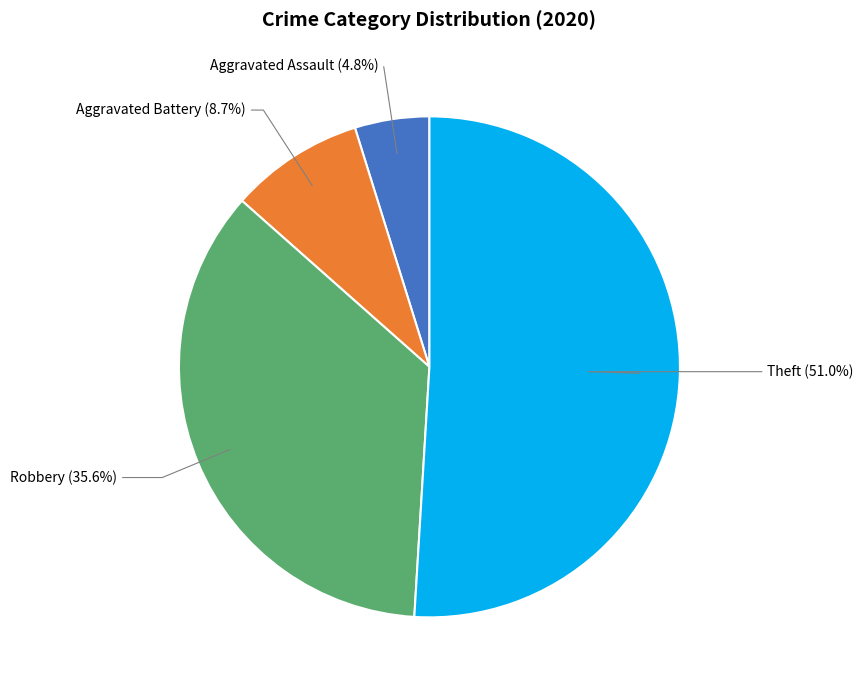

How many segments does this pie chart have?

4